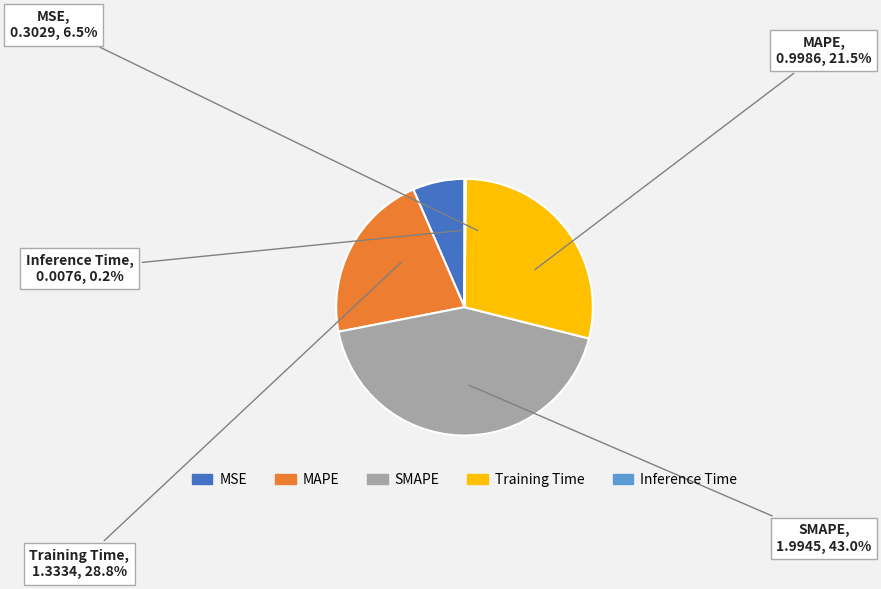

Which slice is the largest?

SMAPE